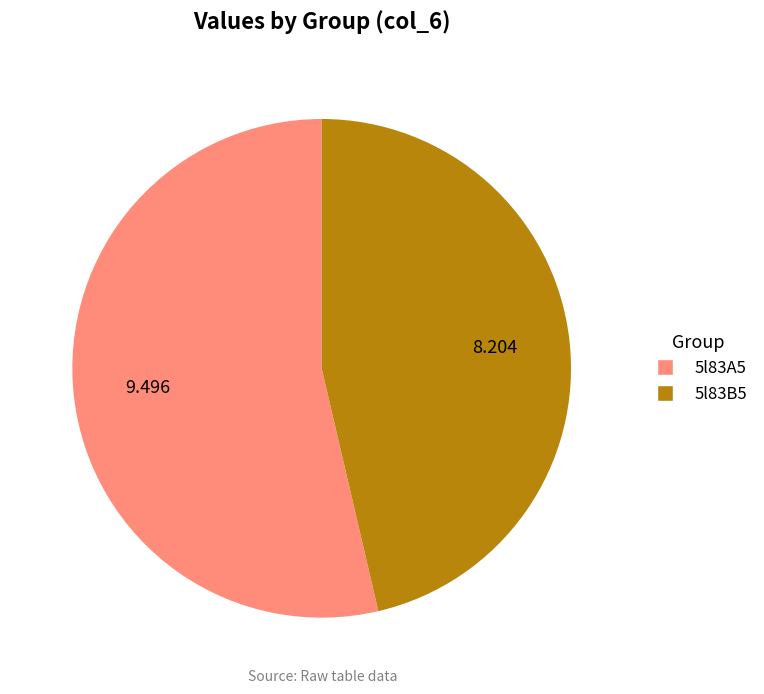

Is the sum of 5l83A5 and 5l83B5 greater than half?

Yes